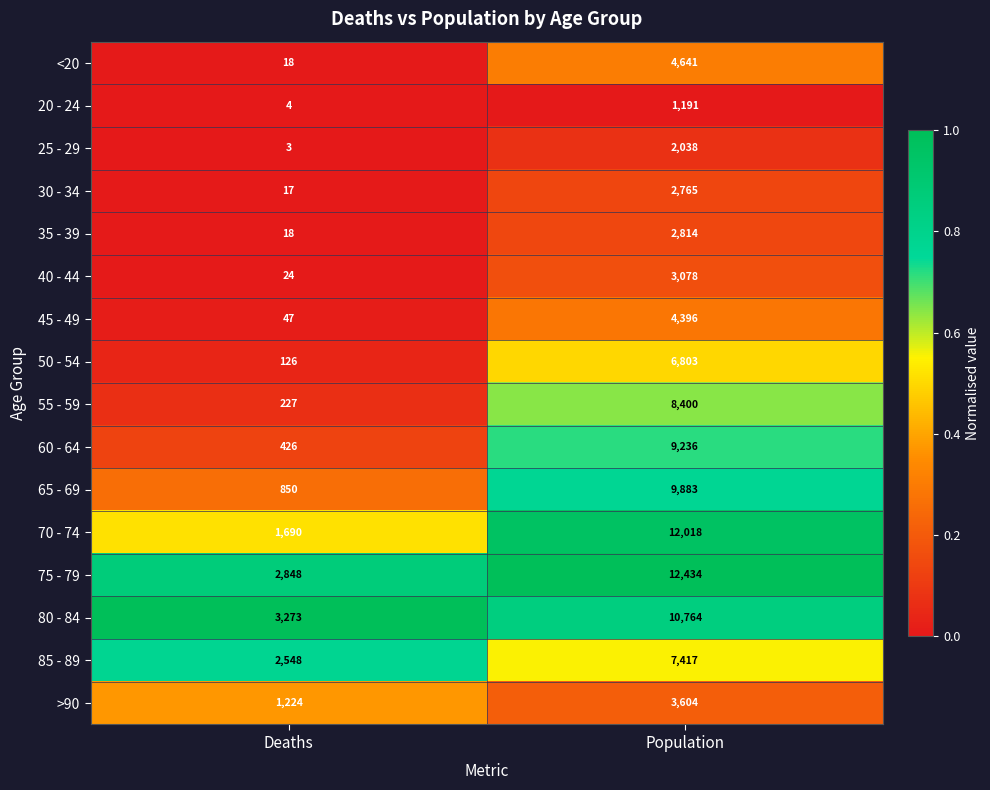

Where is >90 nearest to the value 2414?

Deaths